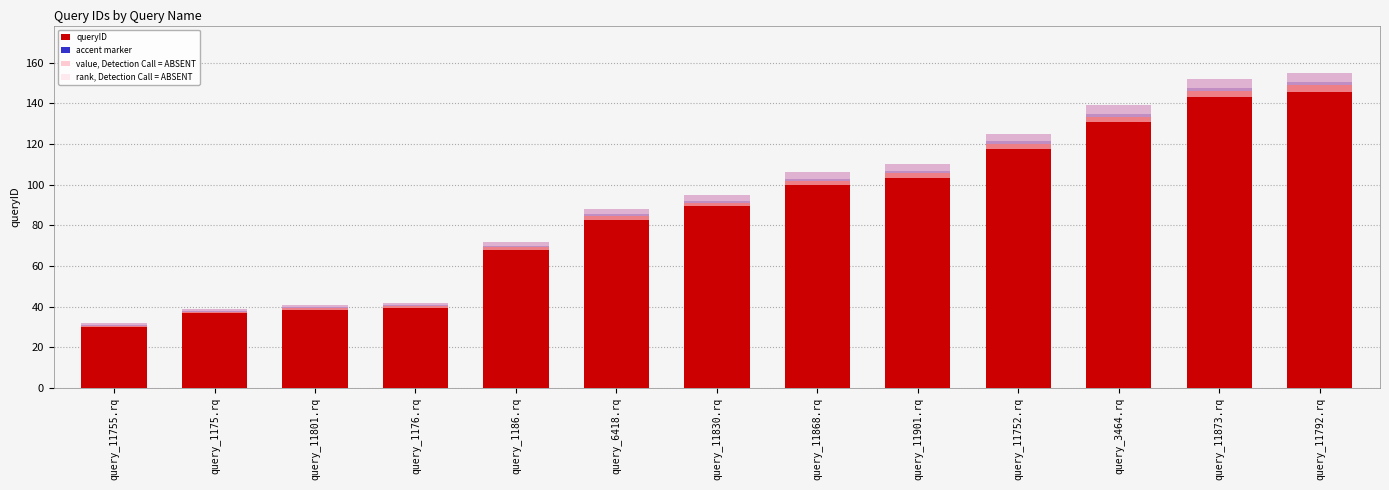

What is the difference between the highest and lowest values at query_1186.rq?

69.8